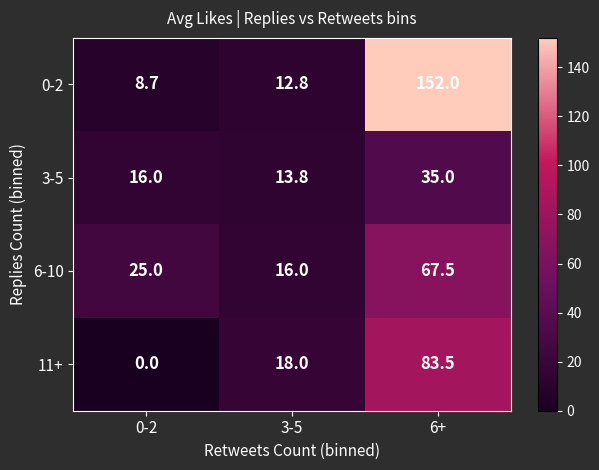

The 0-2 series shows 8.7 at 0-2. True or false?

True